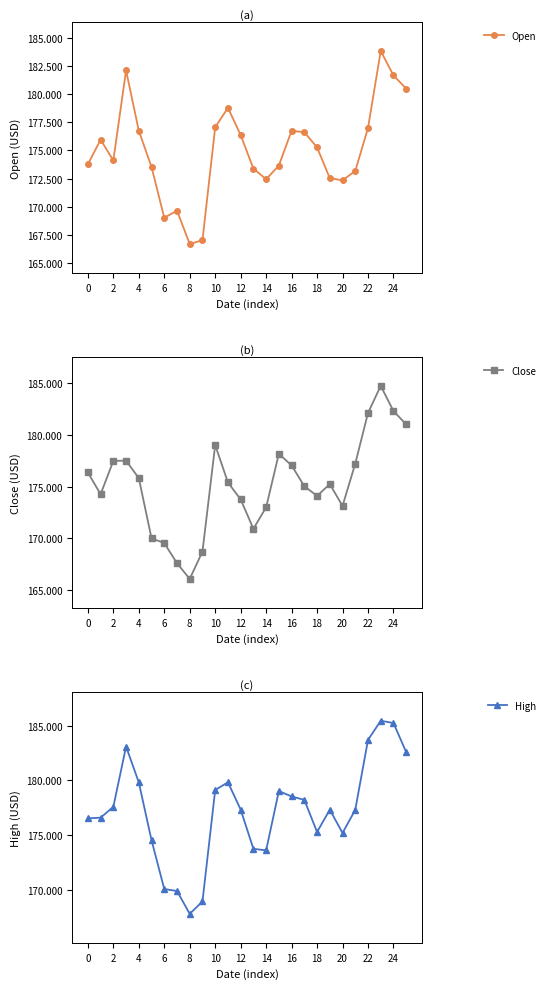

Is this an area chart (filled region under the line)?

No